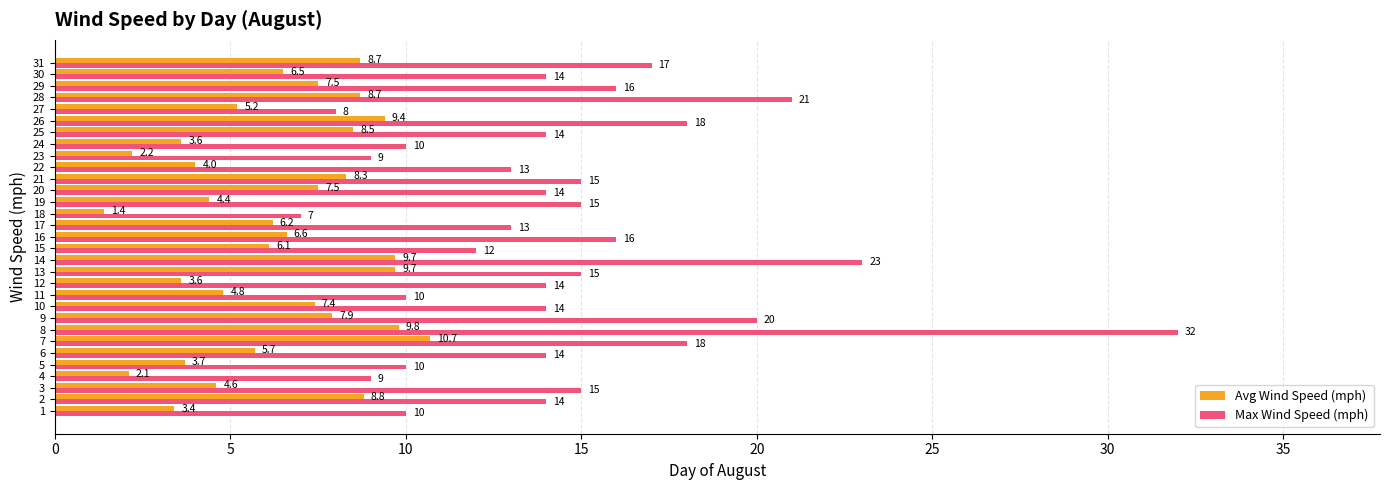

Which series has the widest spread of values?

Max Wind Speed (mph)